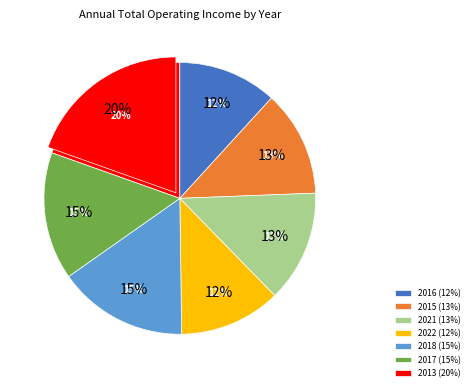

To the nearest percent, what is the difference between the largest and smallest slice percentages?

8%